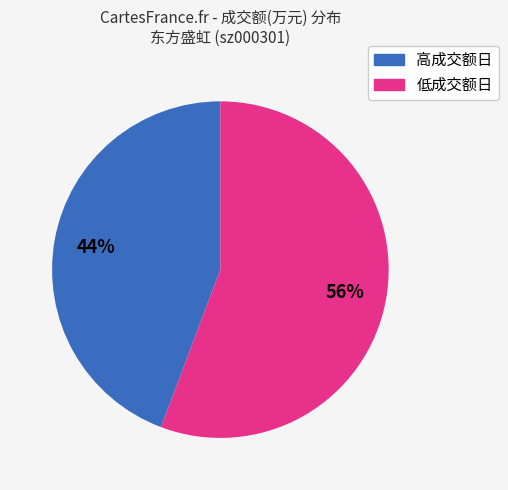

To the nearest percent, what is the average slice percentage?

50%